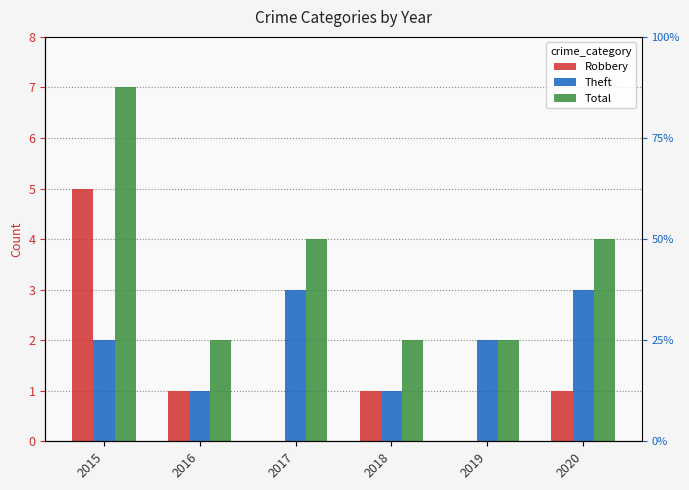

At which label is Total closest to 4?

2017